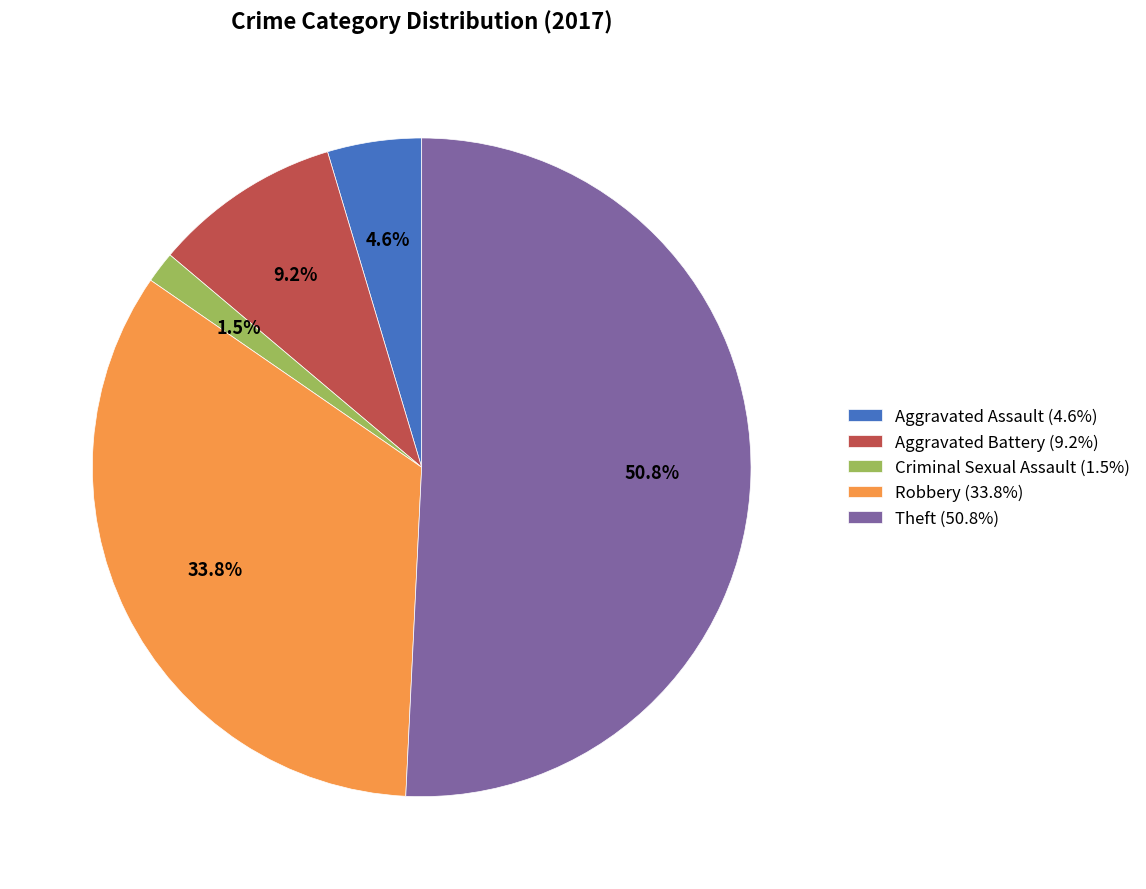

To the nearest percent, what portion does Theft represent?

51%